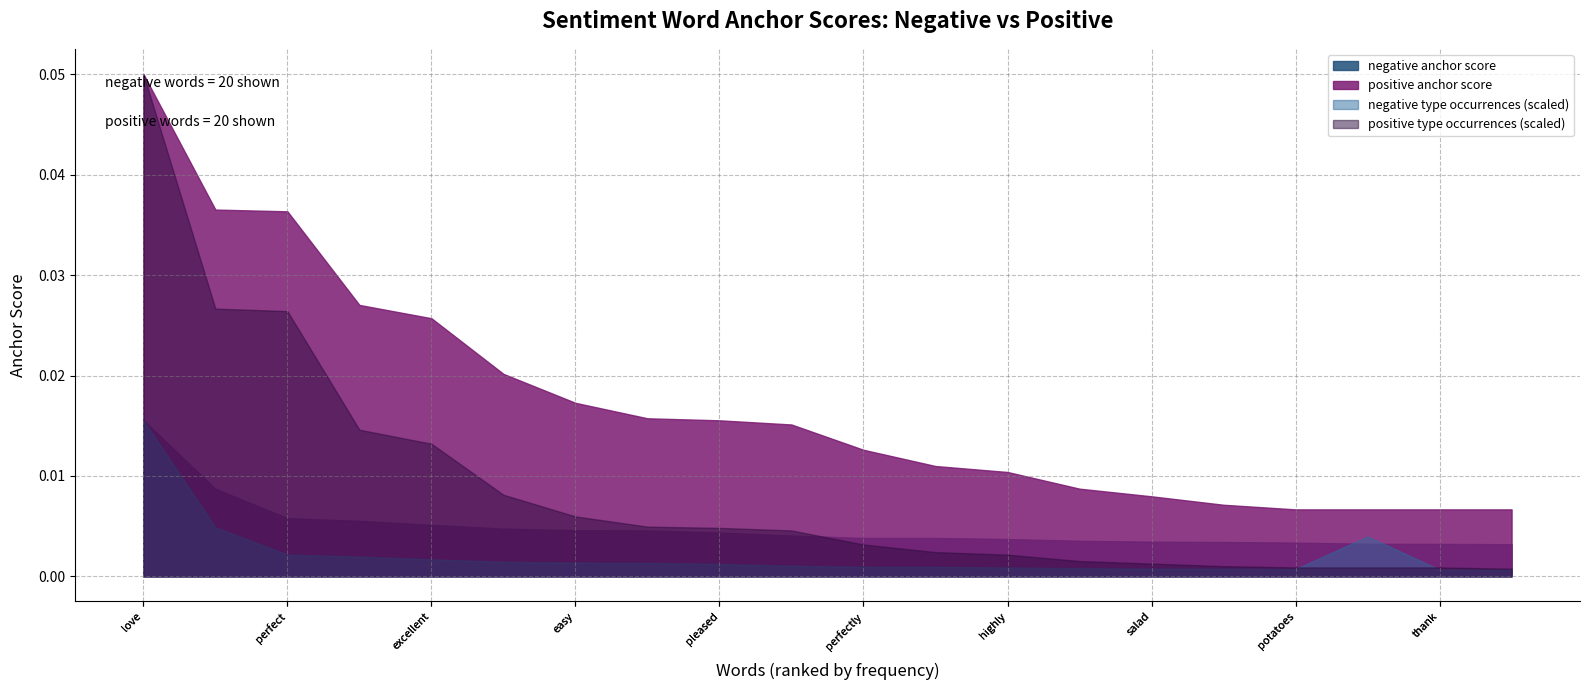

Which series has the largest range (max minus min)?

positive type occurrences (scaled)